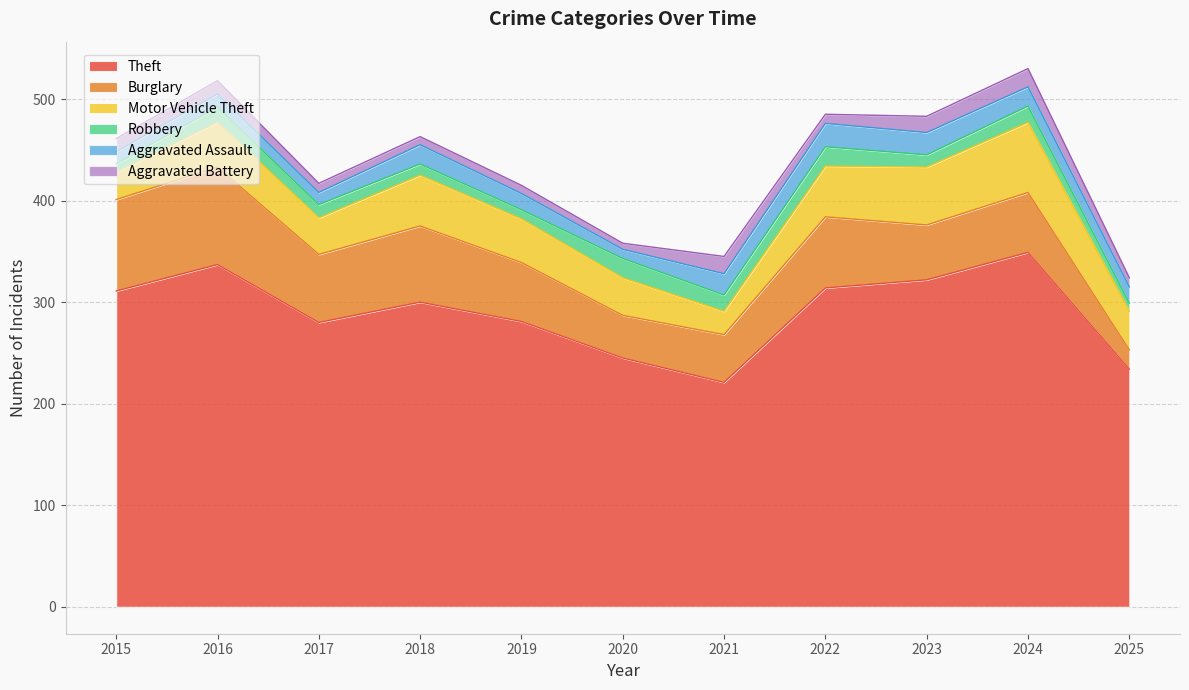

Where is Theft nearest to the value 285?

2019